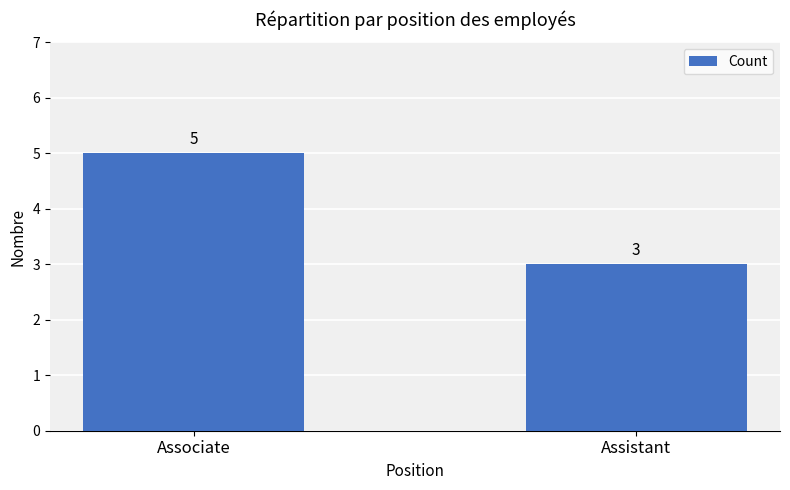

What is the label of the 1st bar from the right?

Assistant